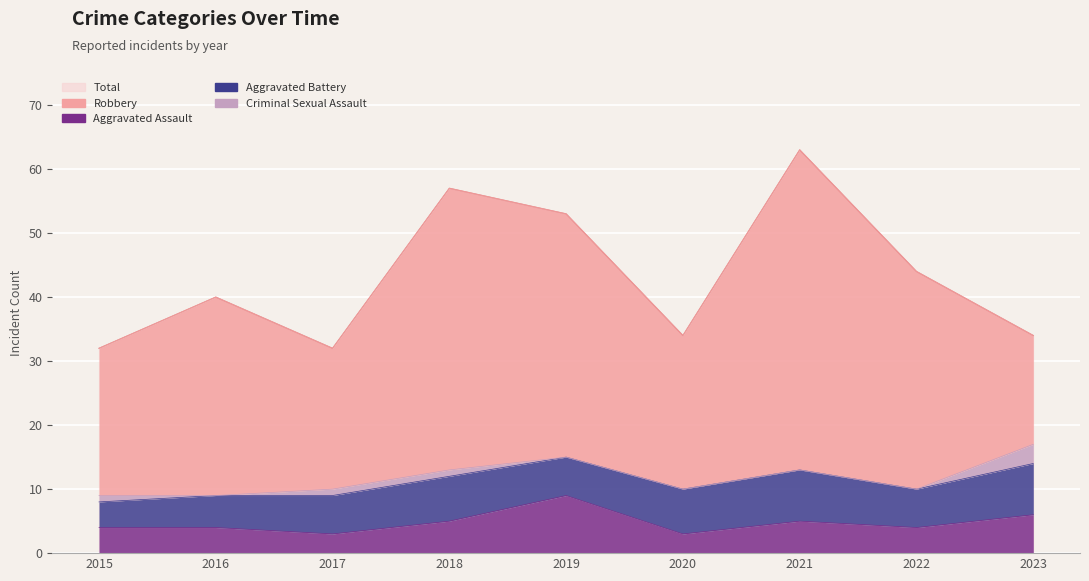

Is the value of Criminal Sexual Assault at 2018 greater than the value of Aggravated Battery at 2018?

No